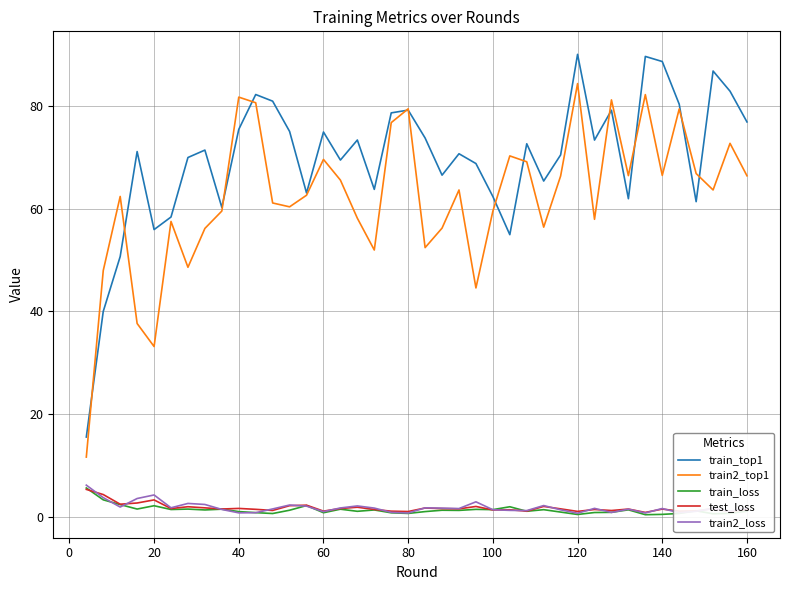

What is the maximum value shown in the chart?

90.1